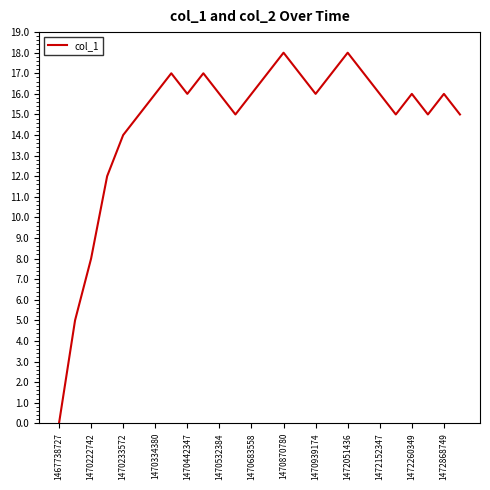

What is the sum of all values?

380